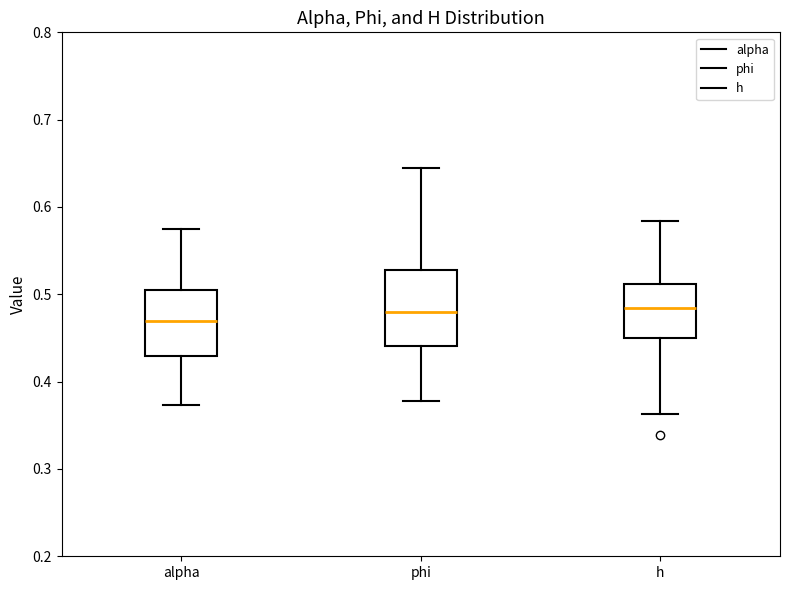

Reading left to right, transcribe this box plot: for each box, give where its median line is, the range the box spans, and where its two whiskers end, as read against the y-axis. The values are not printed on the chart, so give them approximately, as read against the axis.

alpha: median 0.47, box 0.43 to 0.50, whiskers 0.37 to 0.58
phi: median 0.48, box 0.44 to 0.53, whiskers 0.38 to 0.64
h: median 0.48, box 0.45 to 0.51, whiskers 0.36 to 0.58